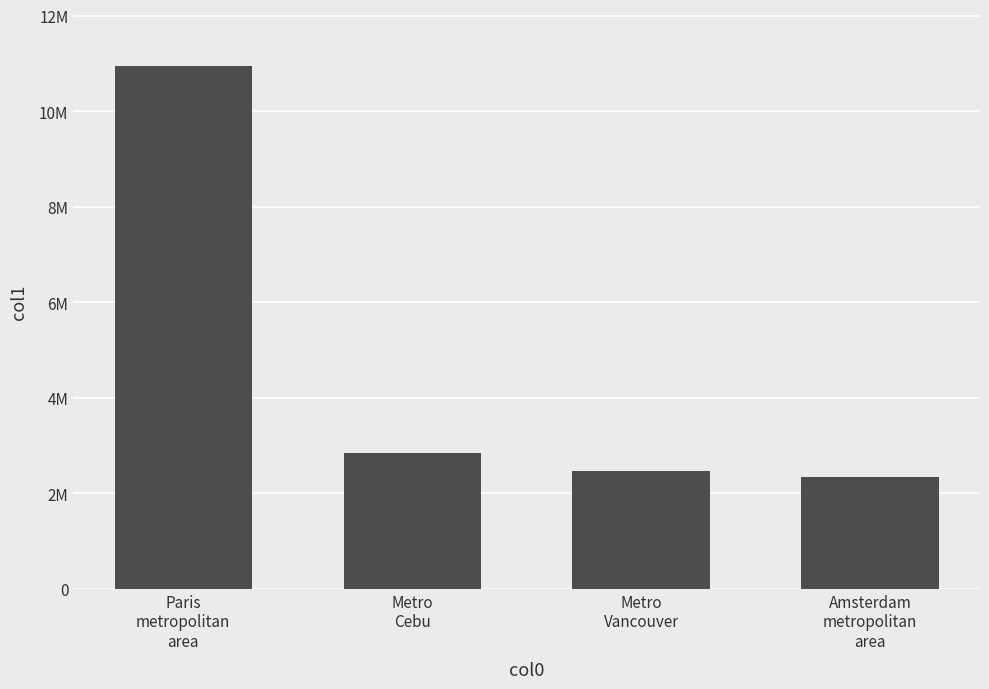

Which category has the lowest value across all series?

Amsterdam
metropolitan
area